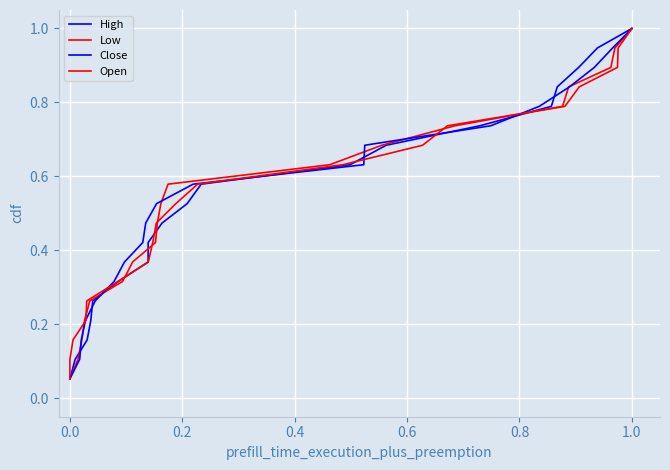

True or false: Open and Low intersect in this chart.

False